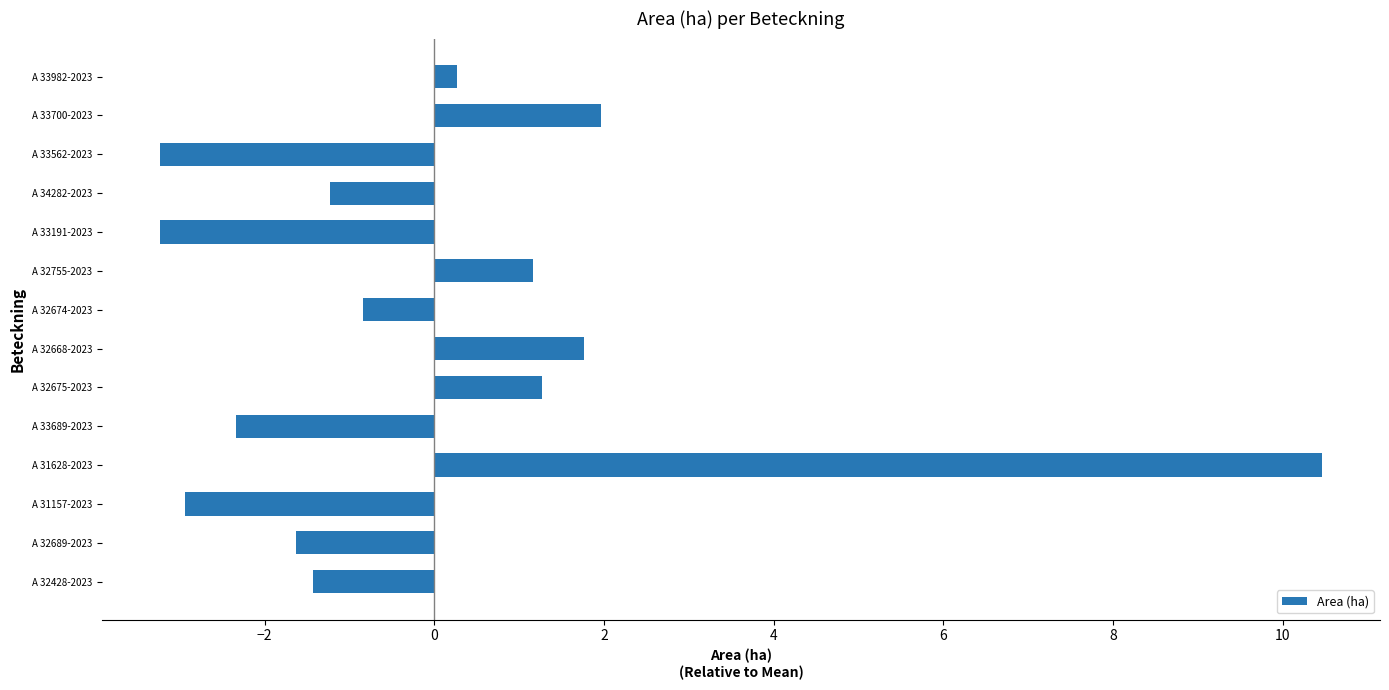

What is the difference between the maximum and minimum values?

13.7